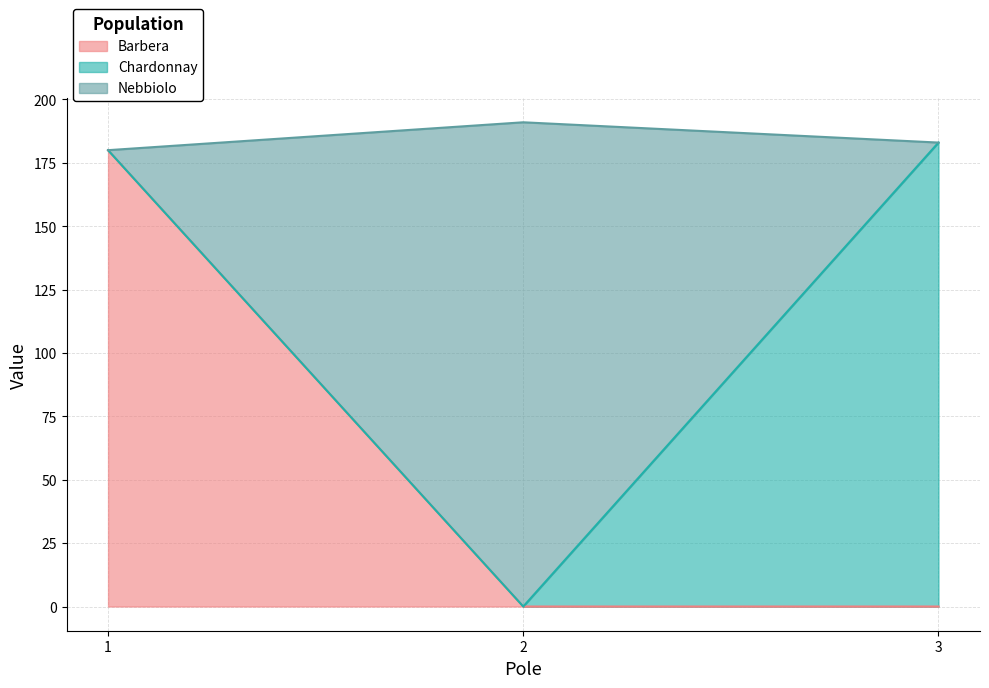

Between 2 and 3, which series saw the biggest shift?

Nebbiolo